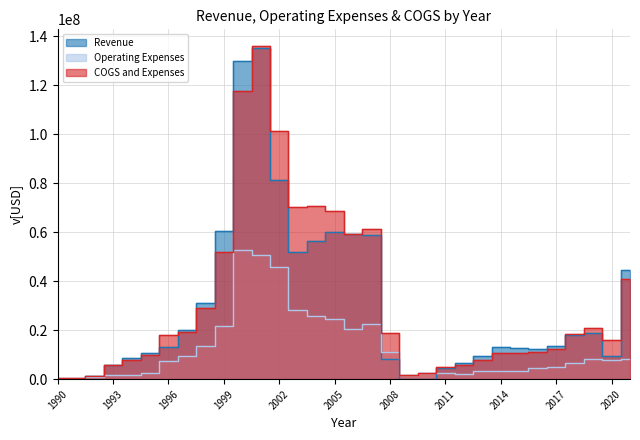

What is the difference between the Operating Expenses values at 2001 and 2008?

39786896